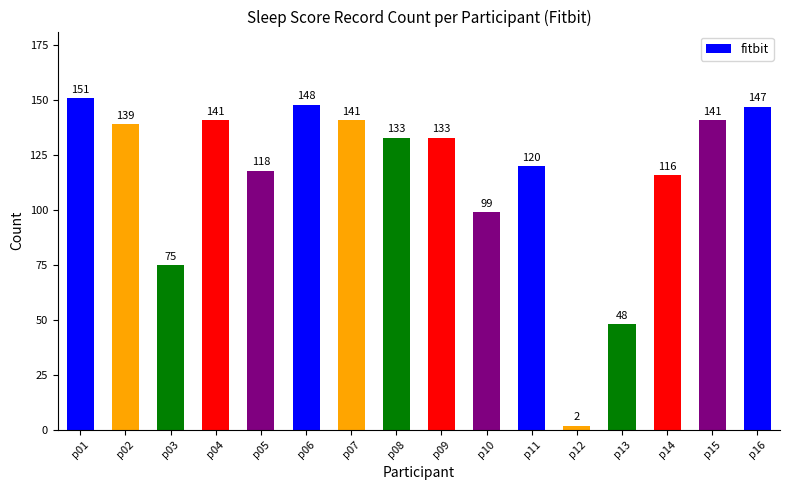

Which has a higher value, p08 or p06?

p06